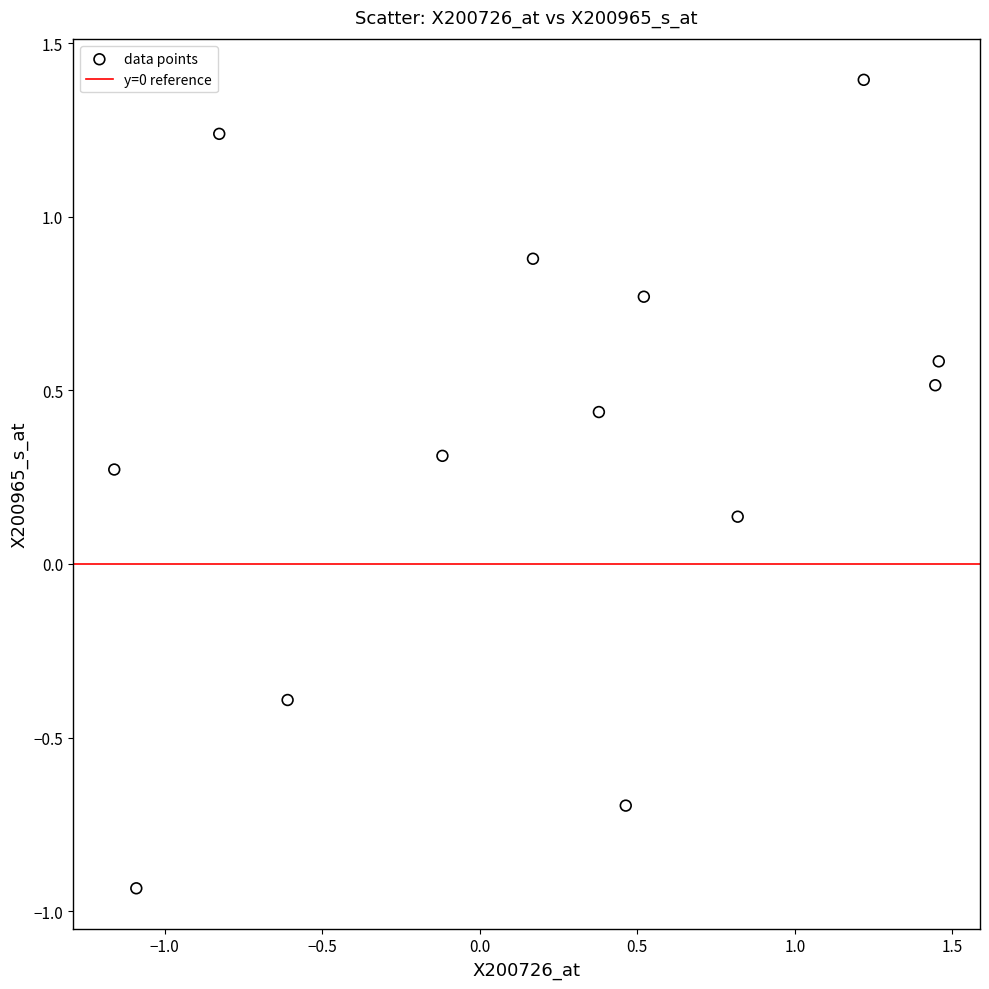

What is the range of X values (max minus min)?

2.6